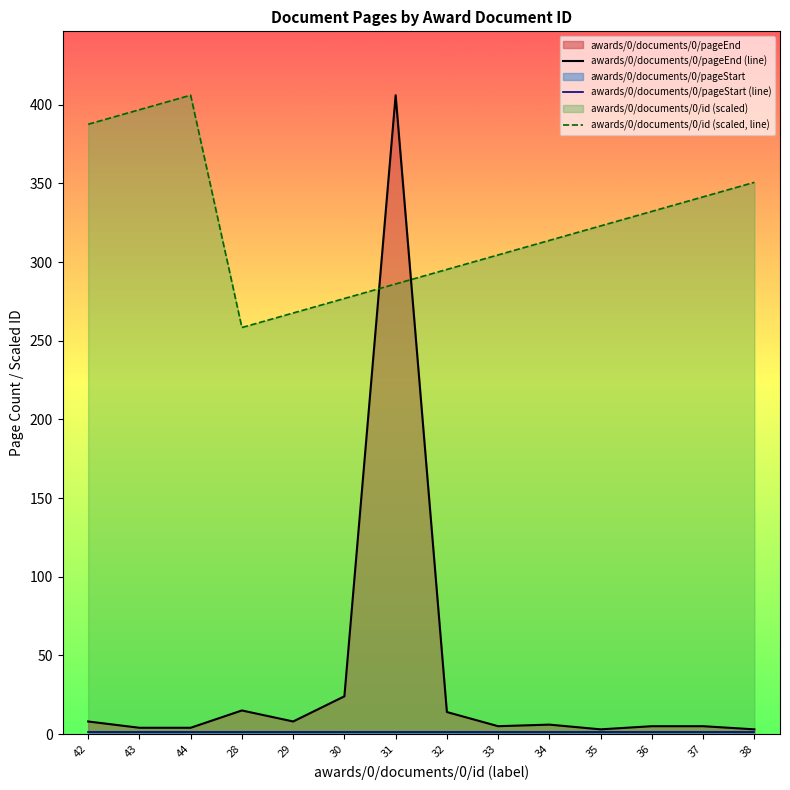

What value does the awards/0/documents/0/id (scaled, line) series have at 42?

387.5